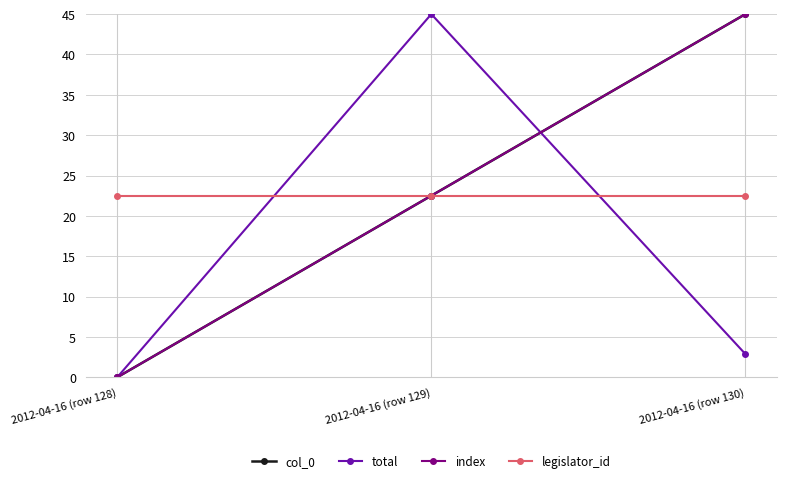

What is the difference between the maximum and minimum values in the total series?

45.0